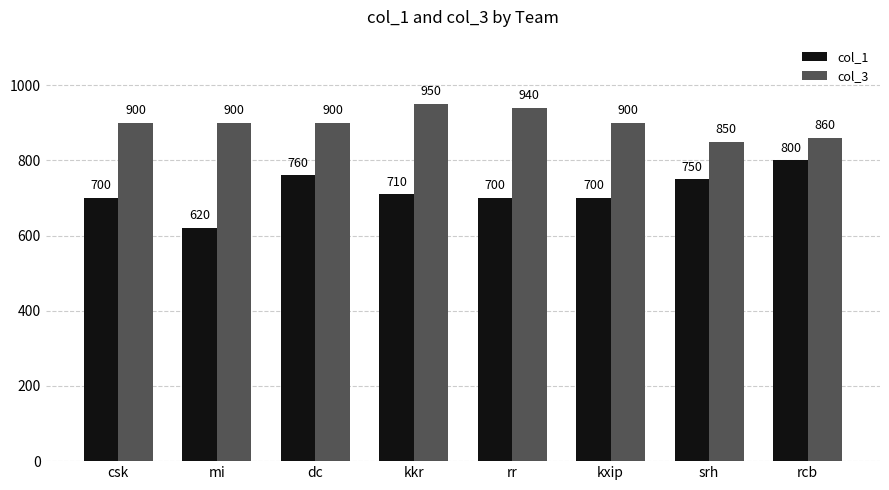

What is the difference between the col_1 values at dc and kxip?

60